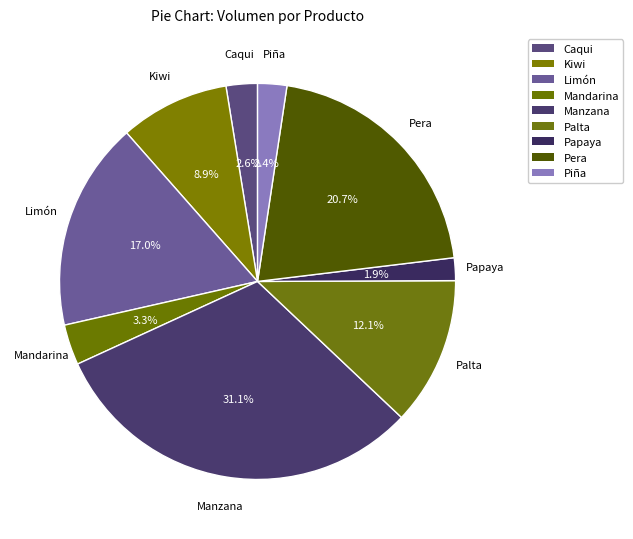

To the nearest percent, what is the average slice percentage?

11%